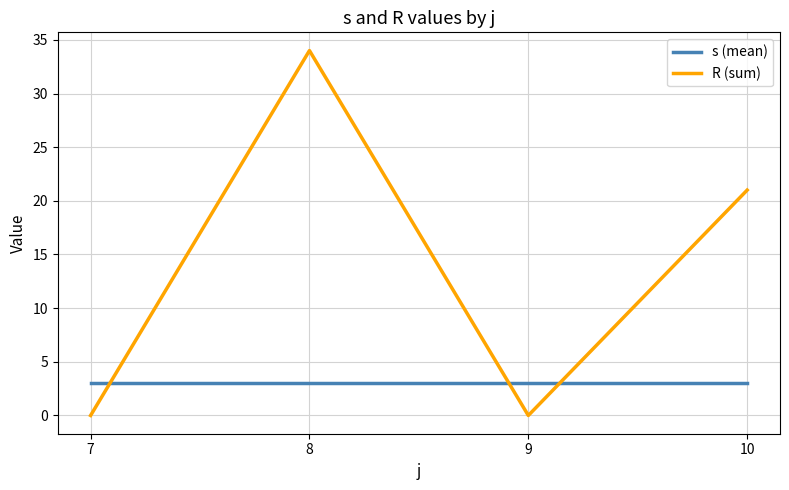

True or false: s (mean) has a value of 5 at 9.

False